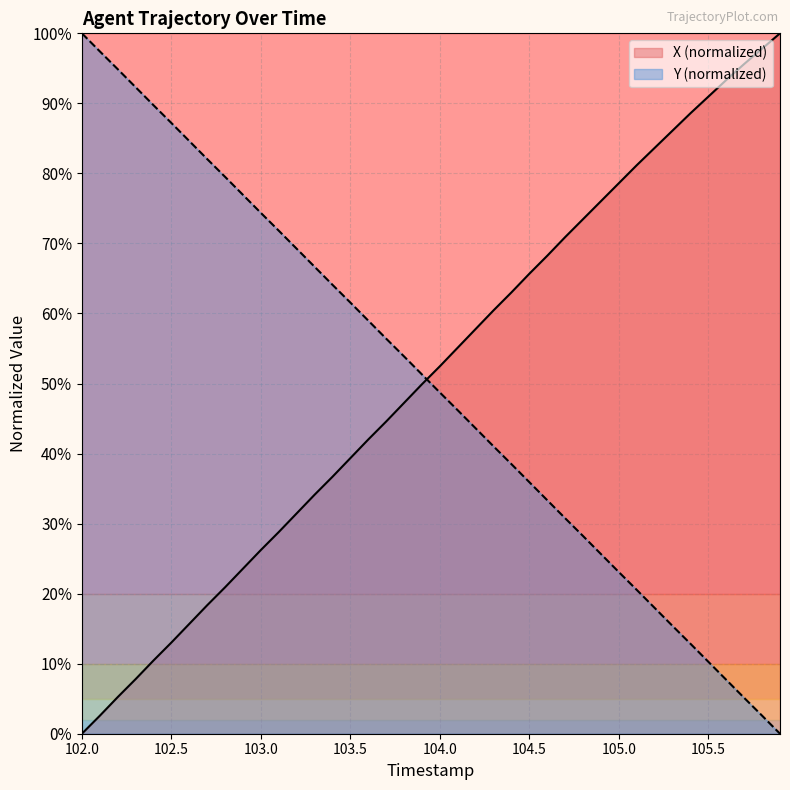

Rank the series by their maximum value, from lowest to highest.

X, Y